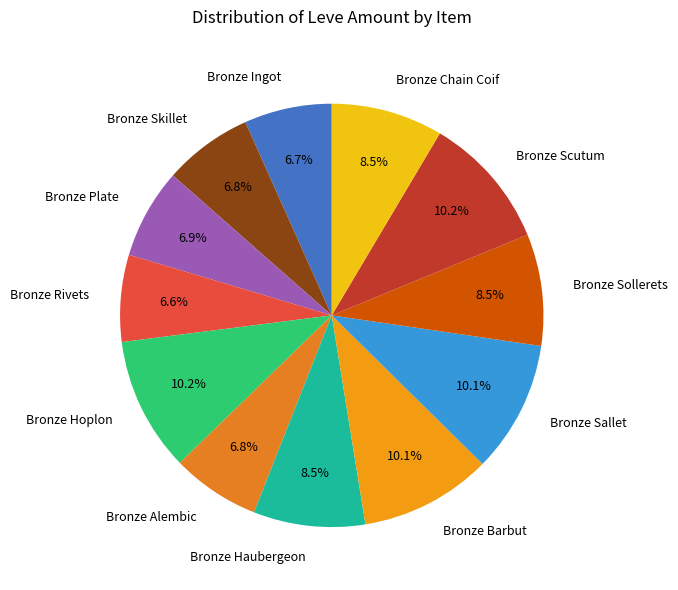

How many segments does this pie chart have?

12